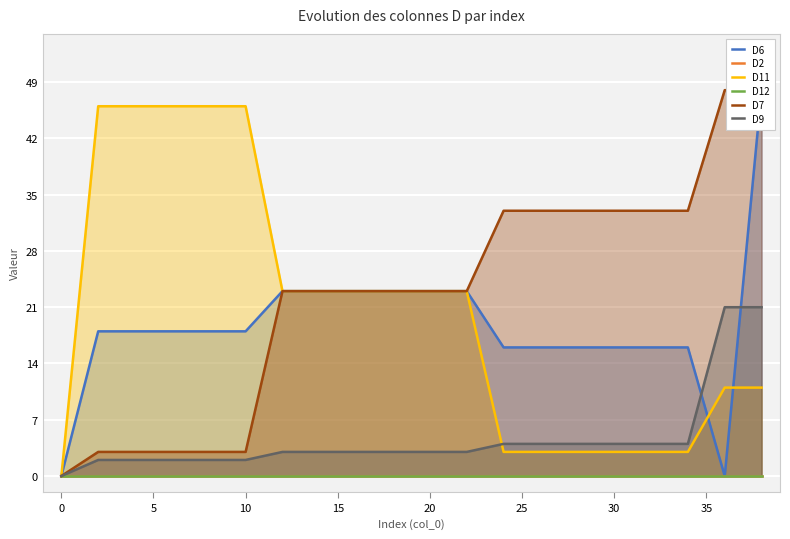

What is the highest value of the D9 series?

21